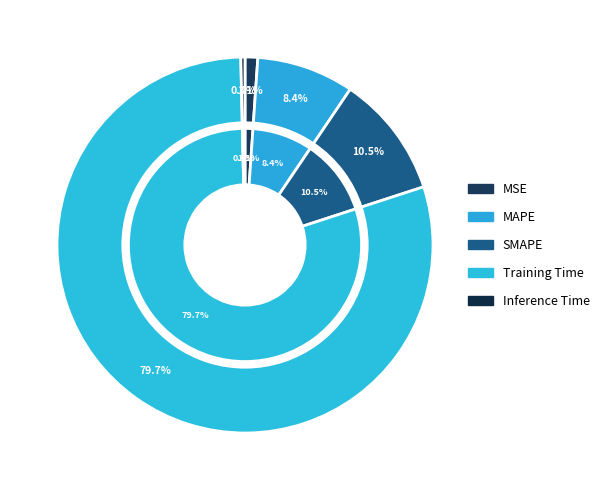

Does any single category account for the majority?

Yes